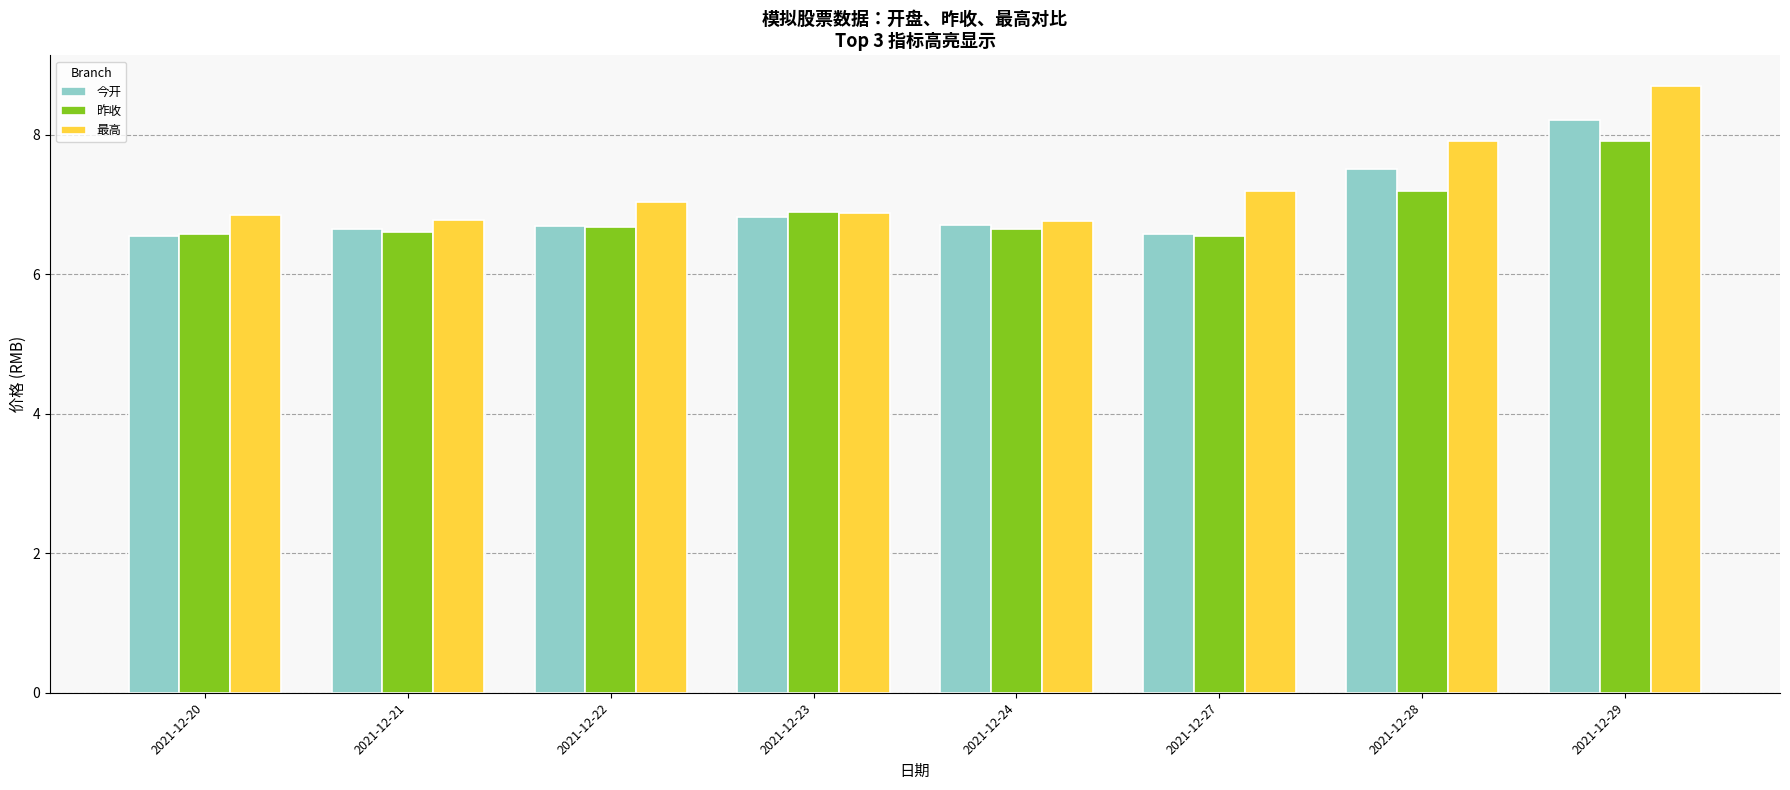

How many data points in 最高 are above 7?

4